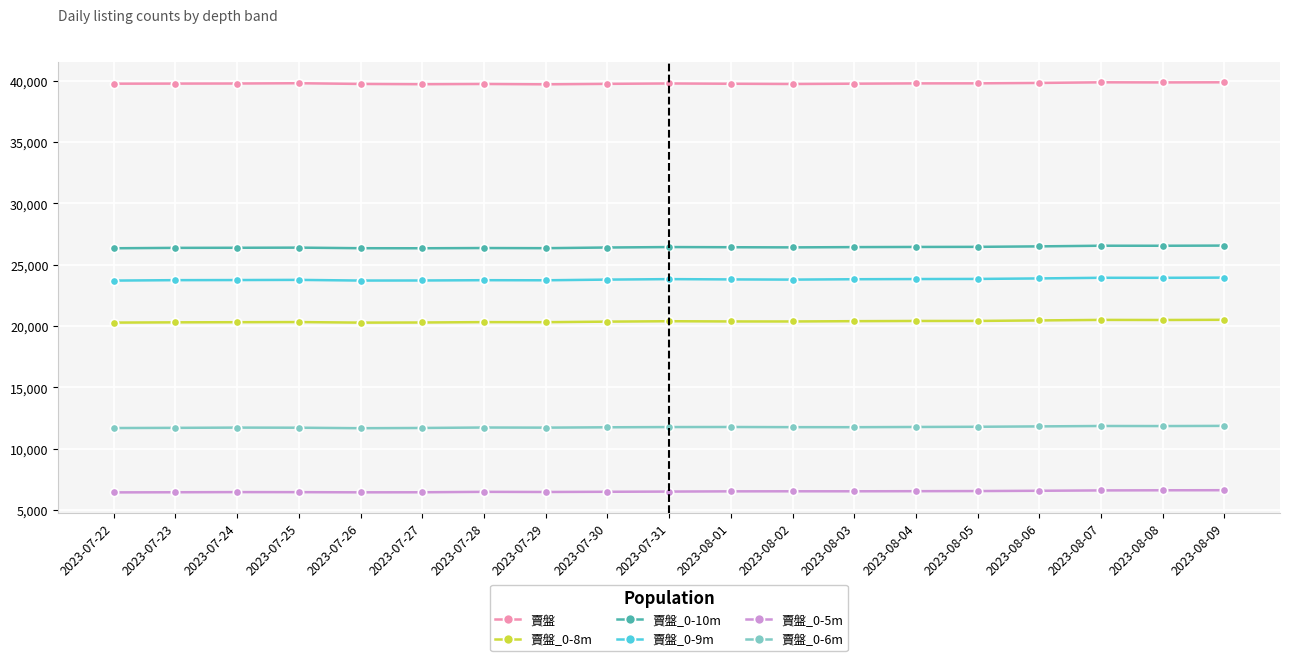

The value of 賣盤_0-9m at 2023-07-29 is 7160. True or false?

False